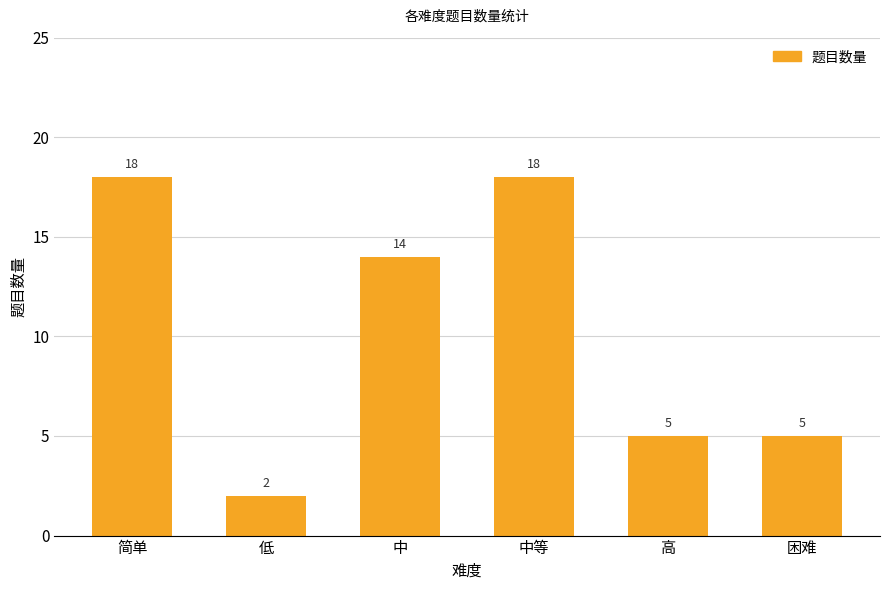

How many data points are less than 14?

3